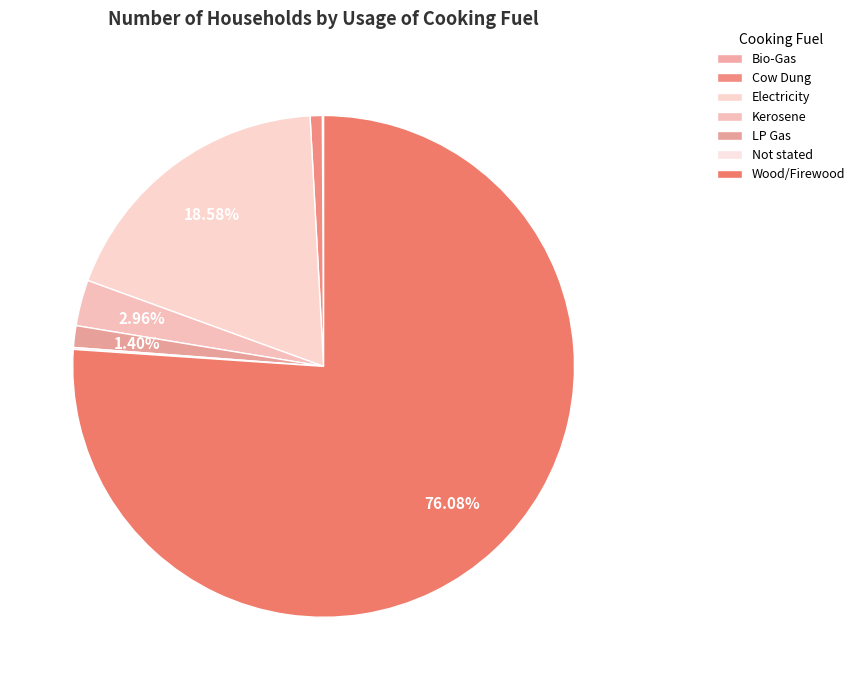

What is the smallest slice in the pie chart?

Bio-Gas